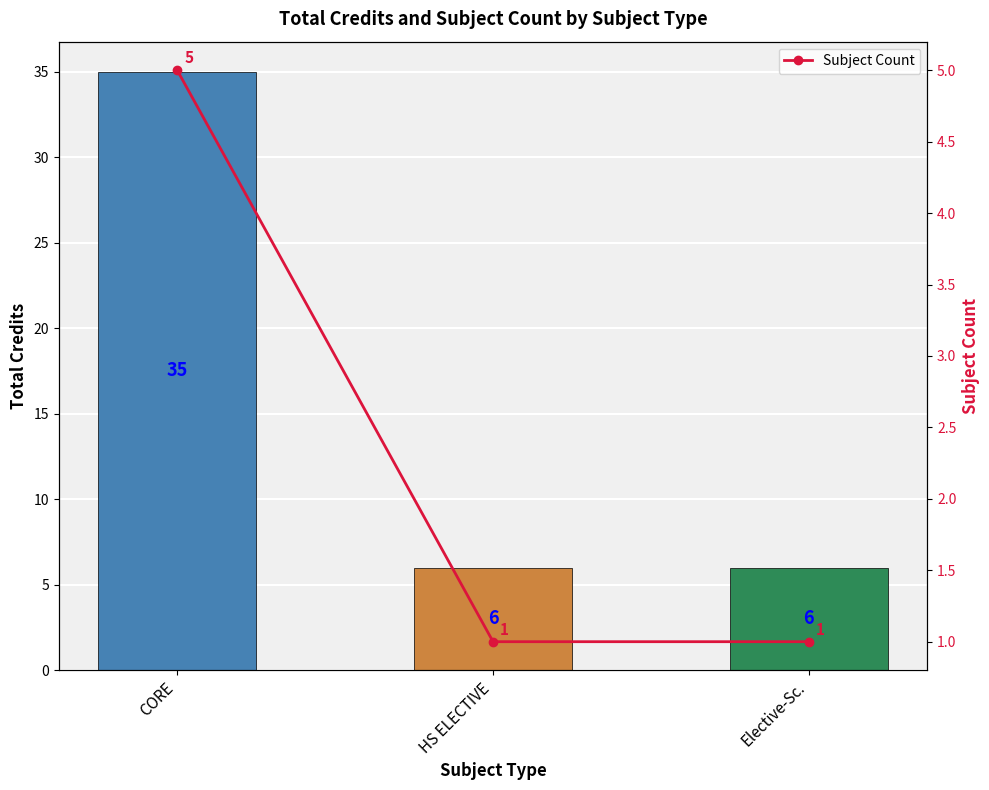

How many bars are there in total?

3